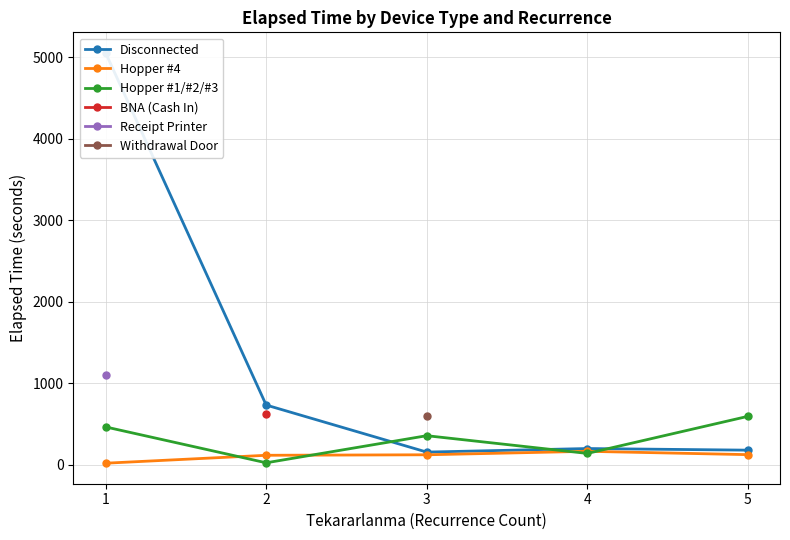

How many interior local peaks does the Hopper #1/#2/#3 series have?

1